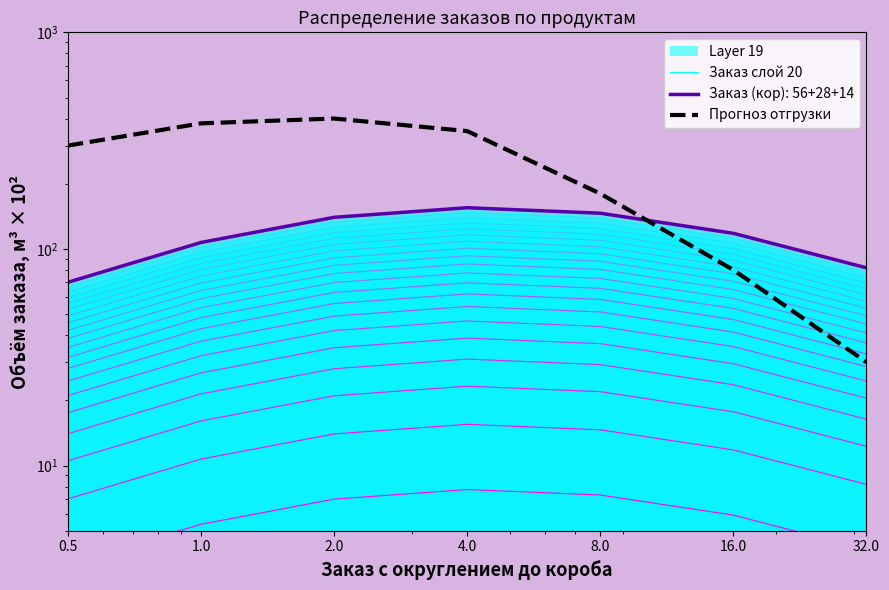

Reading left to right, extract all data points from this chart.

Заказ слой 20: 70.2	107.1	139.9	155.0	146.2	118.1	81.8
Прогноз отгрузки: 300.0	380.0	400.0	350.0	180.0	80.0	30.0